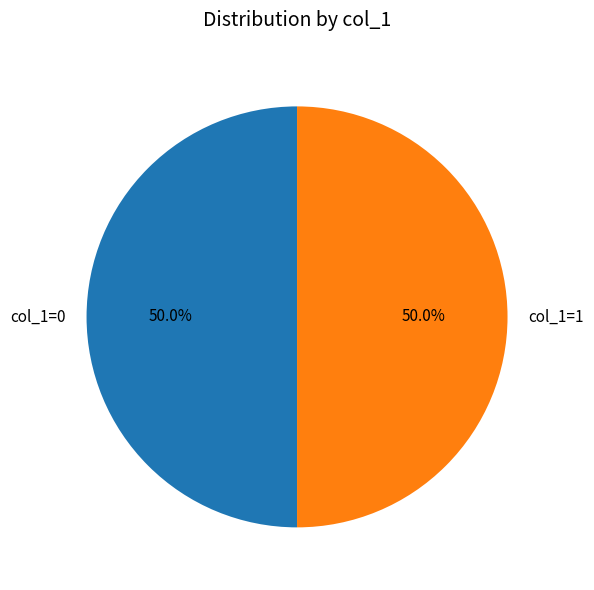

Approximately how many times larger is the value at col_1=1 compared to col_1=0?

1.0